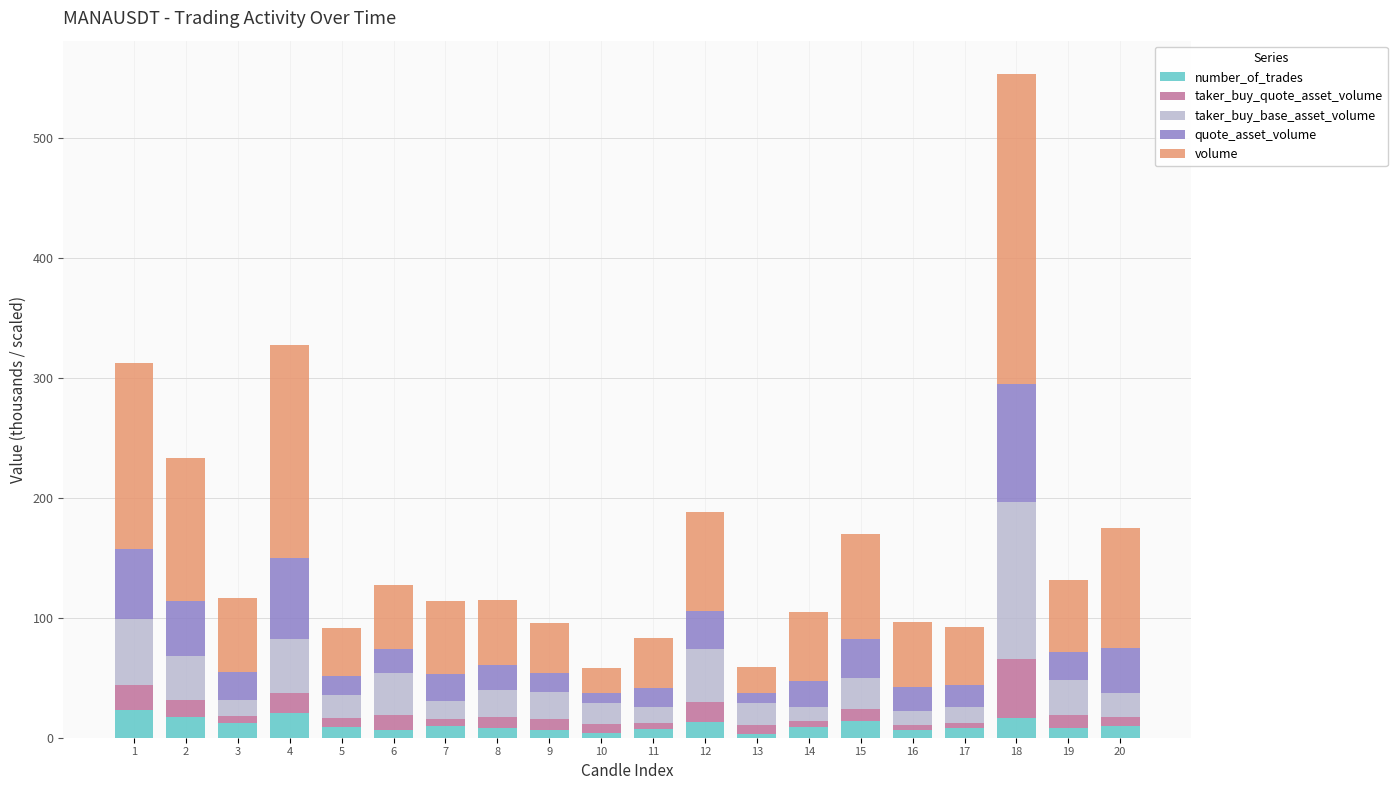

The number_of_trades series shows 6.8 at 16. True or false?

True